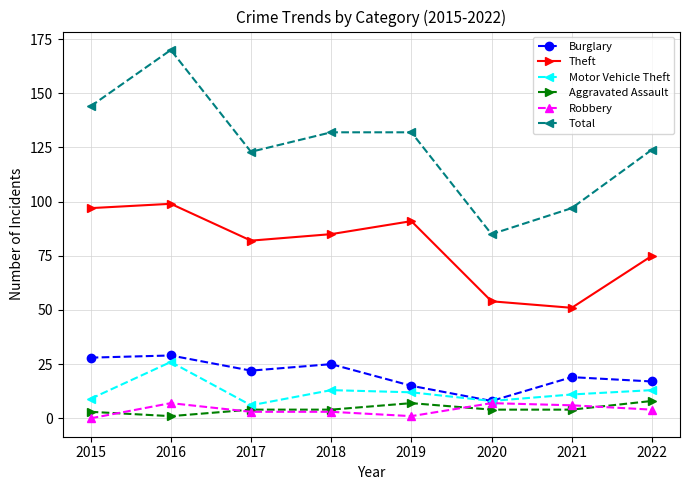

What is the sum of all Theft values?

634